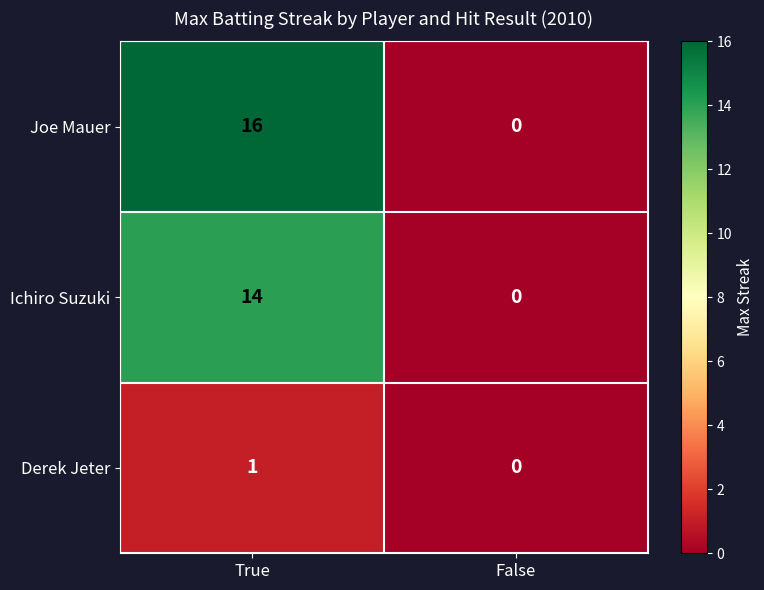

What is the total value across all series at True?

31